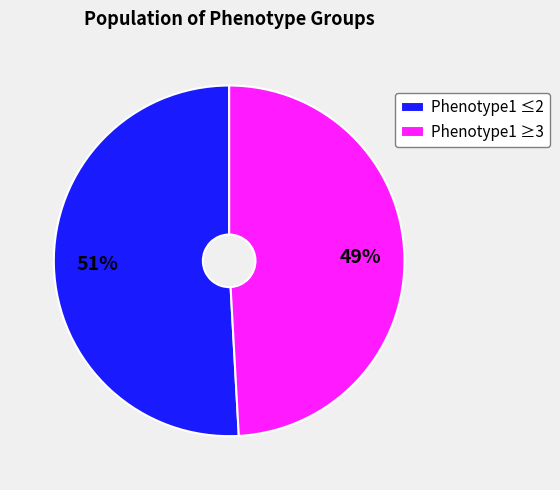

Is there a majority slice in this chart?

Yes